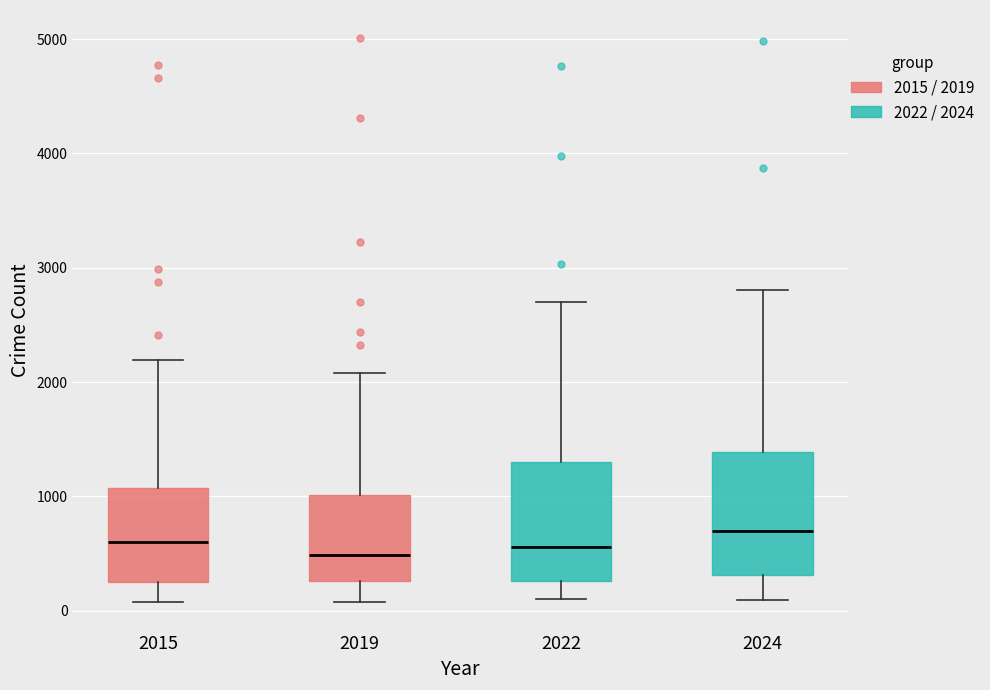

Where does the lower whisker of the box at x = 2024 end on the y-axis? The values are not printed on the chart, so give them approximately, as read against the axis.

100